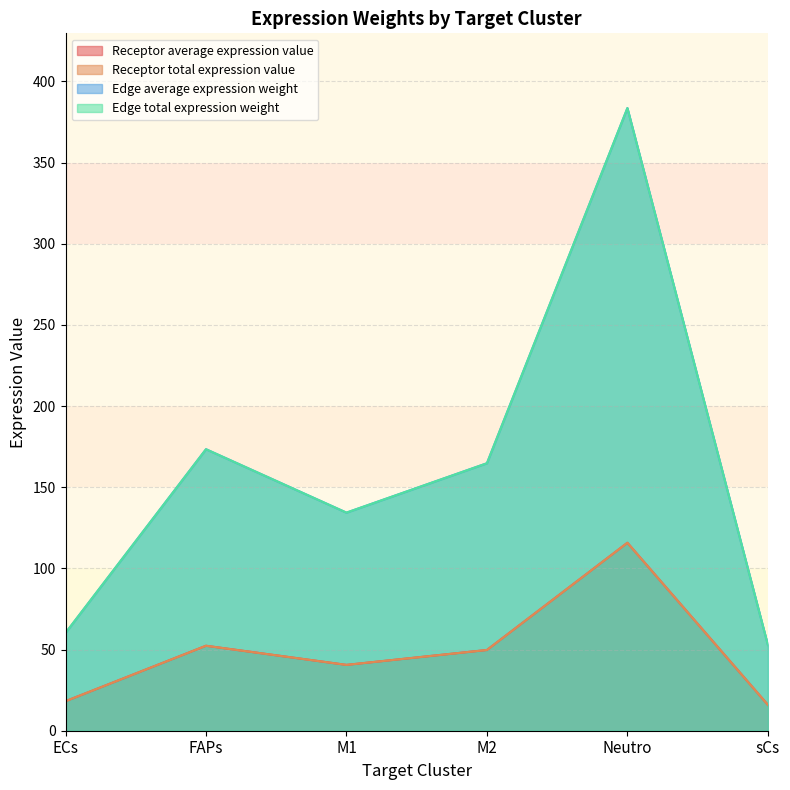

What position from the left is M1?

3